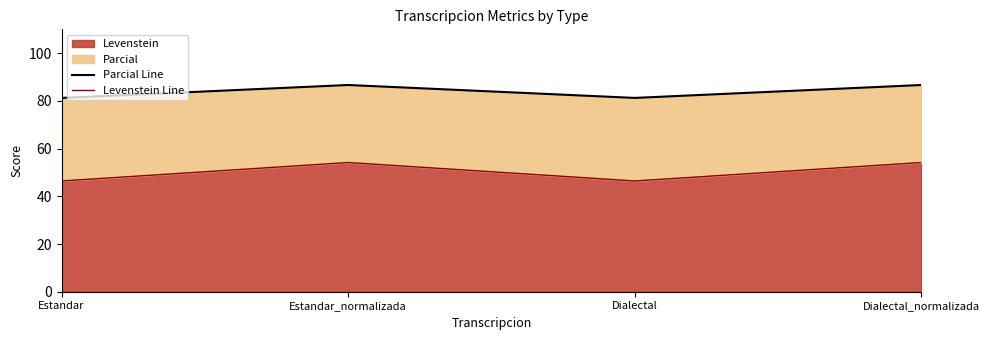

What is the difference between the second highest and second lowest values in the Levenstein Line series?

7.7